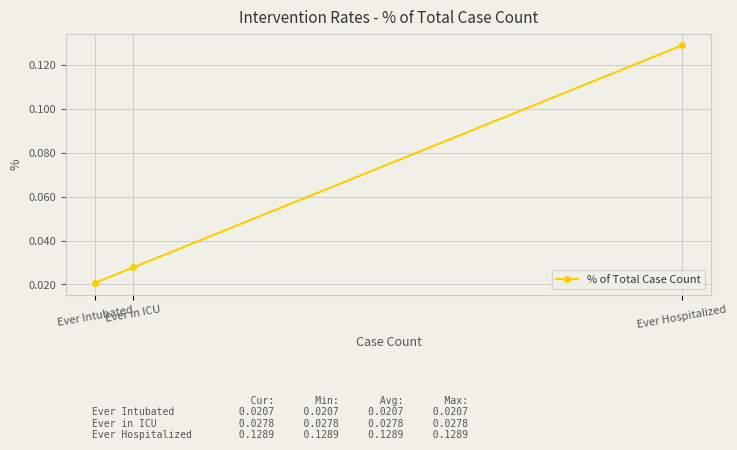

At which category does the chart reach its peak across all series?

Ever Hospitalized